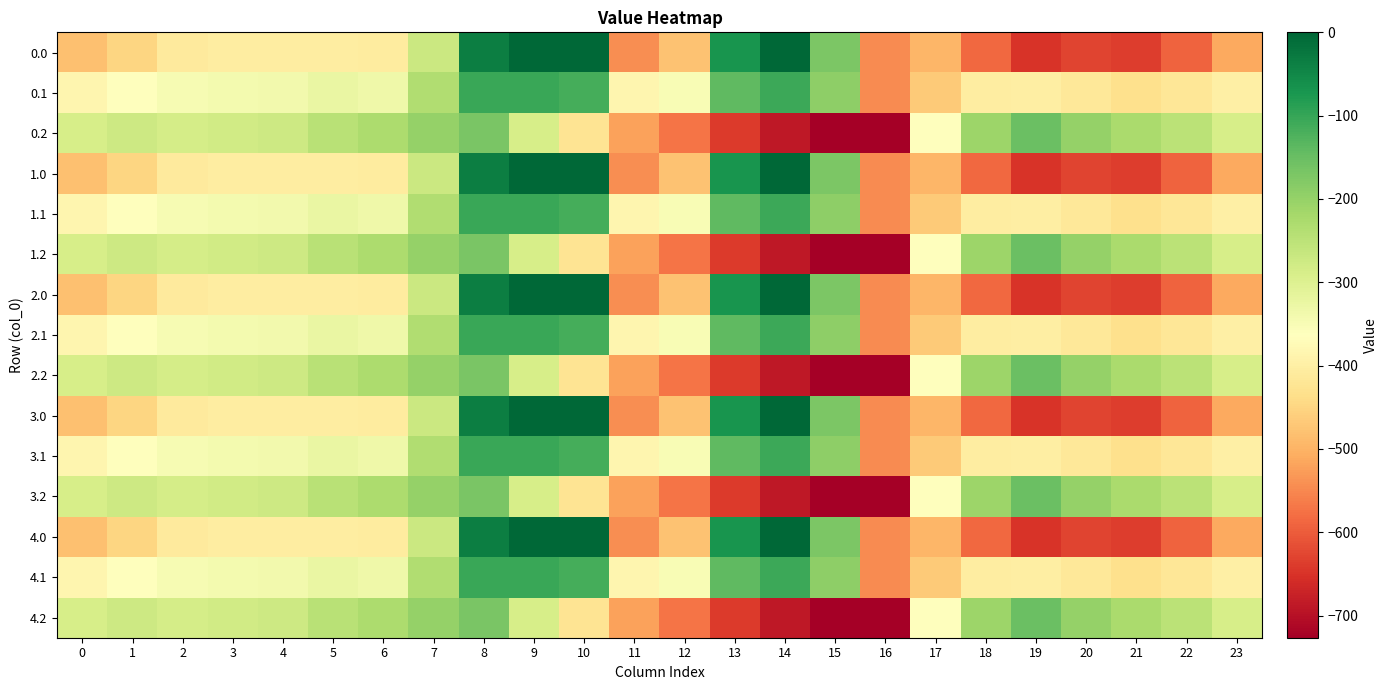

What is the total value across all series at 2?

-5219.1